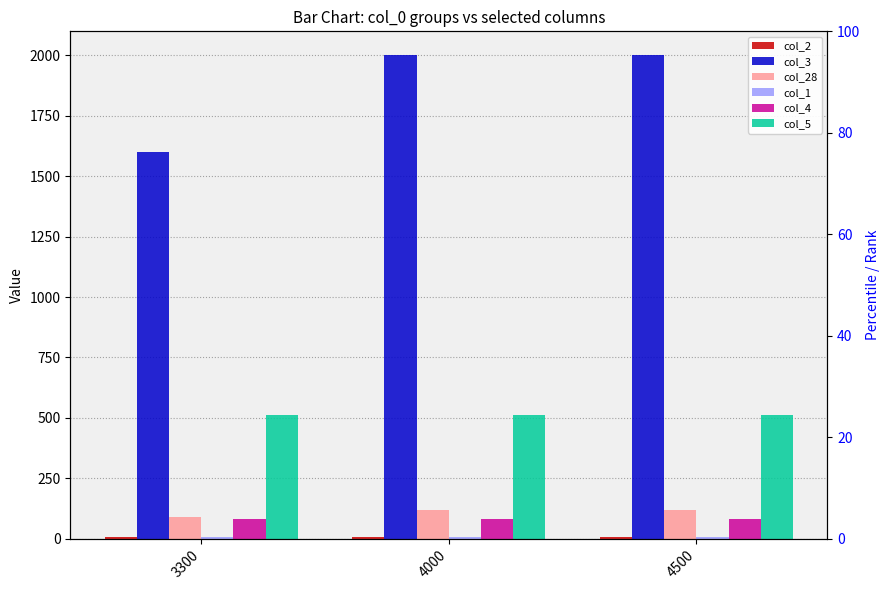

Reading left to right, what are all the values shown in this chart?

col_2: 5	5	8
col_3: 1600	2000	2000
col_28: 90	120	120
col_1: 7	7	7
col_4: 82	82	82
col_5: 510	510	510